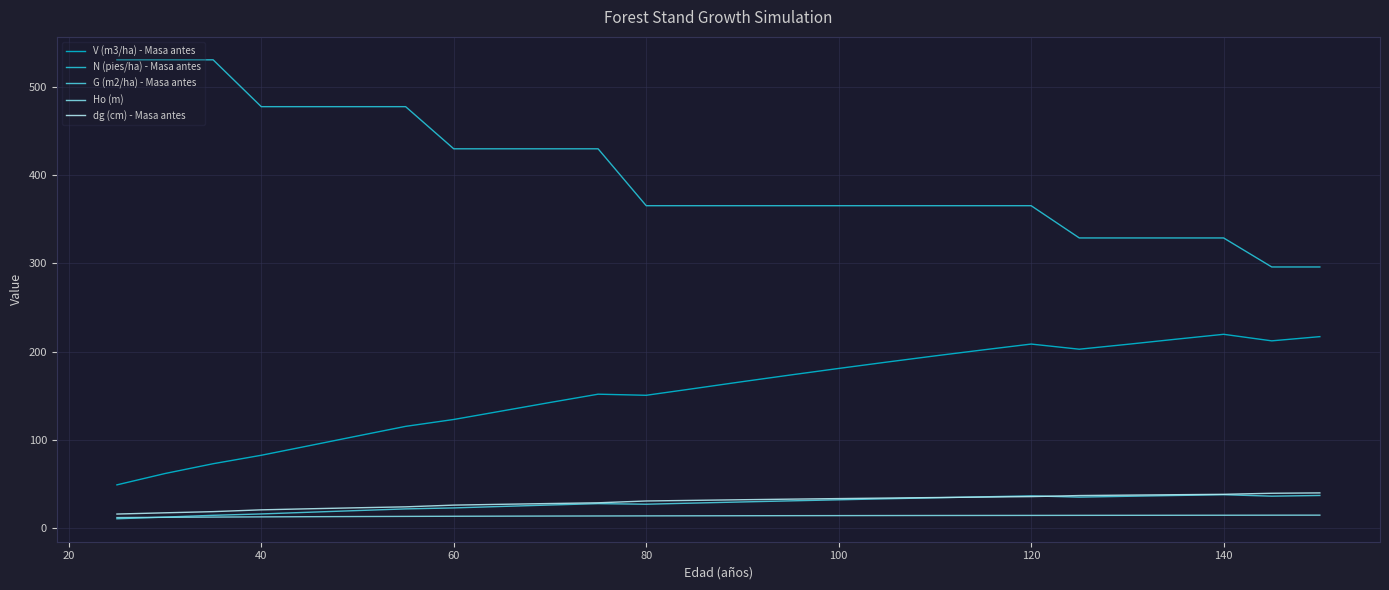

Does the chart display data point markers on the line(s)?

No